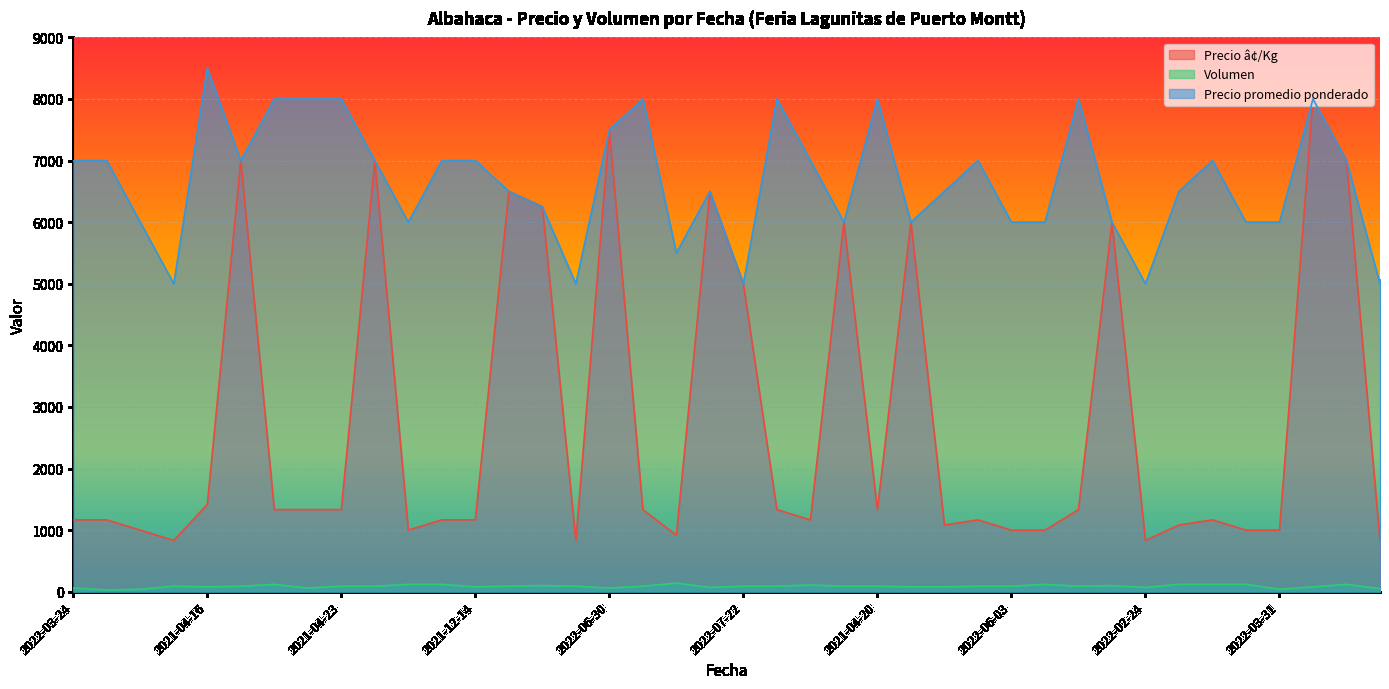

True or false: Precio promedio ponderado and Volumen cross at least once.

False